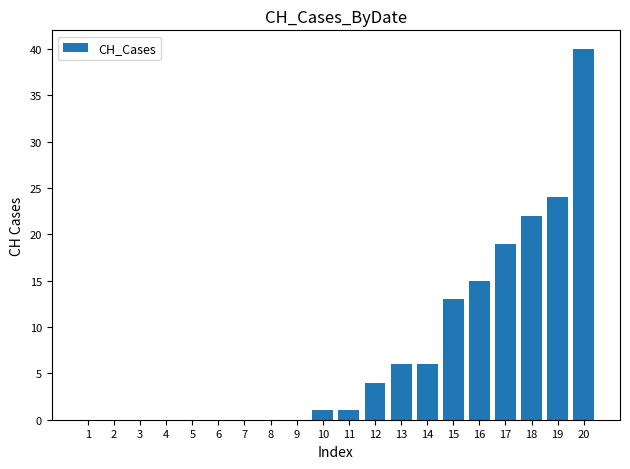

Reading left to right, transcribe all the data shown in this chart.

0	0	0	0	0	0	0	0	0	1	1	4	6	6	13	15	19	22	24	40